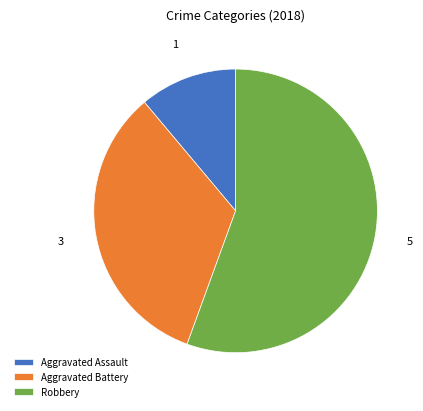

How many slices are in this pie chart?

3